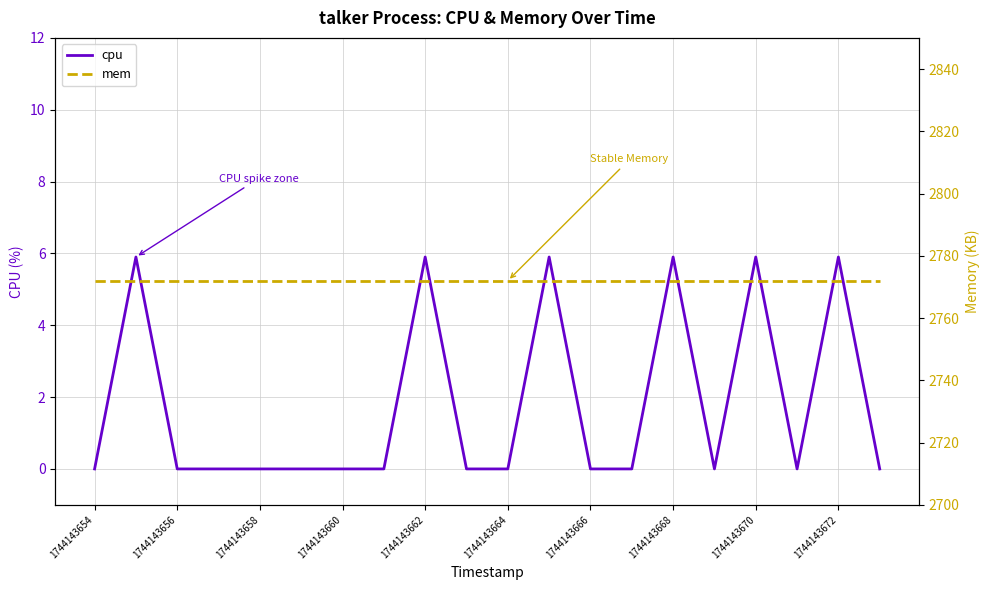

True or false: mem and cpu cross at least once.

False